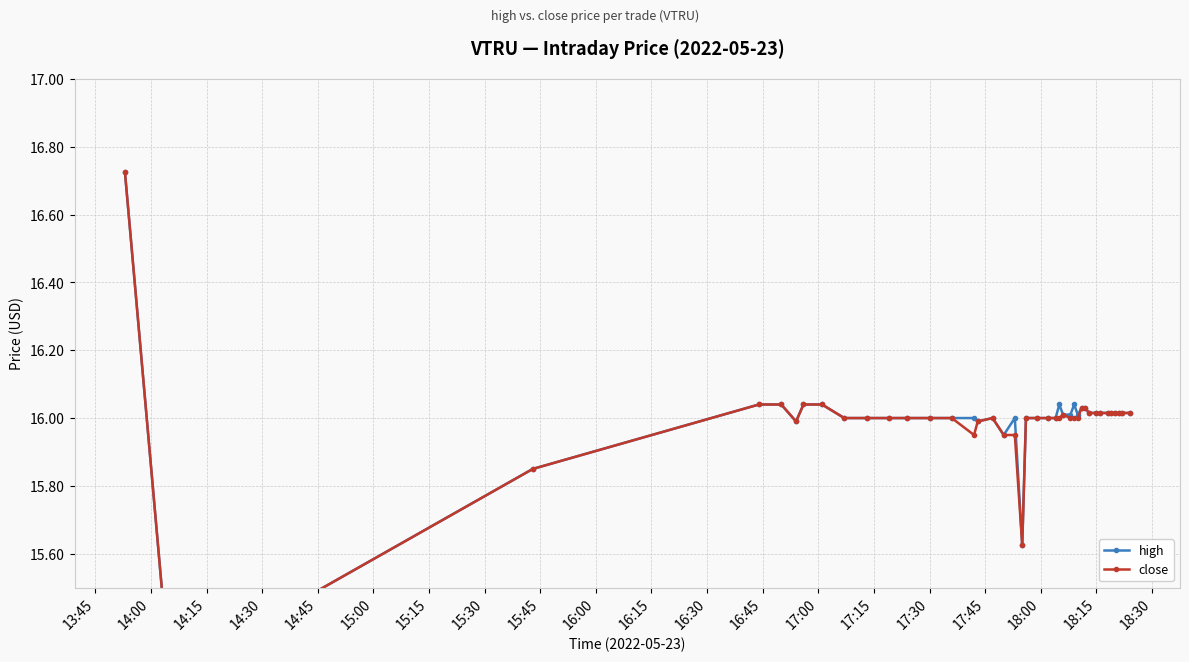

What value does the high series have at 16:15?

16.0